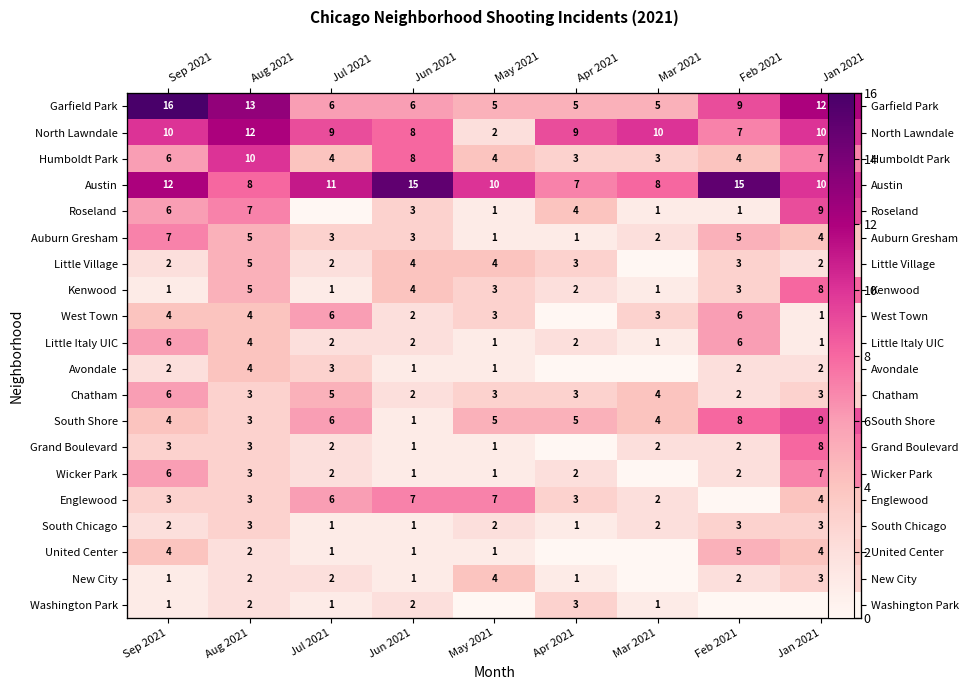

Which category has the highest value across all series?

Sep 2021